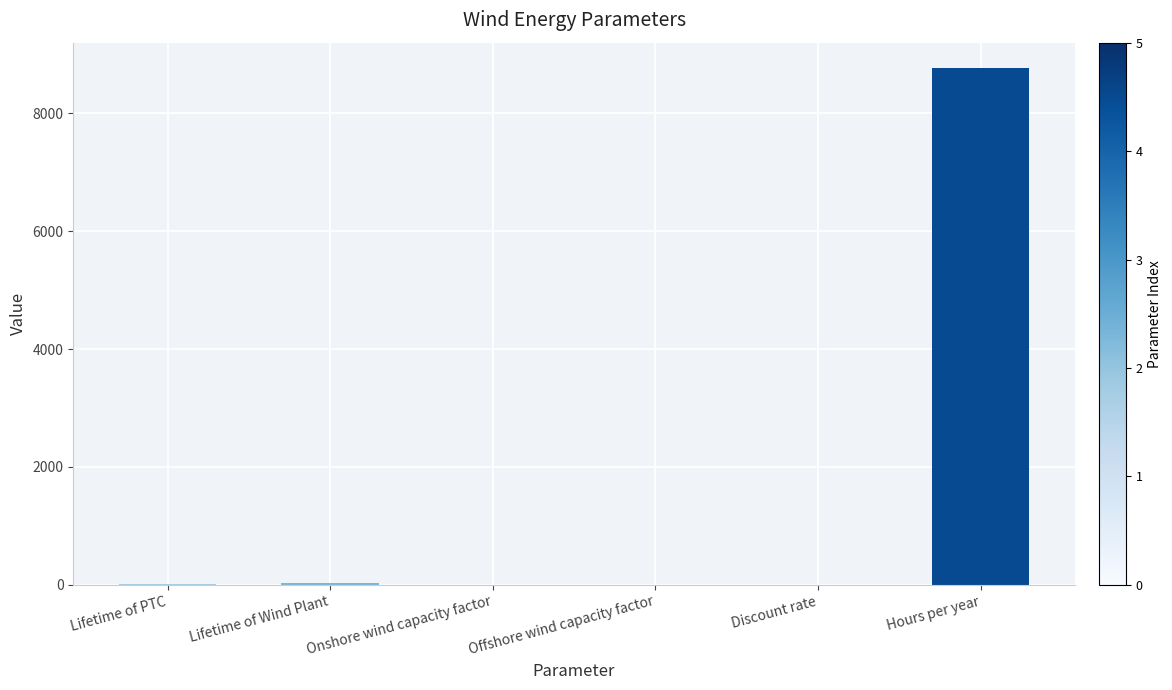

What is the maximum value shown in the chart?

8760.0